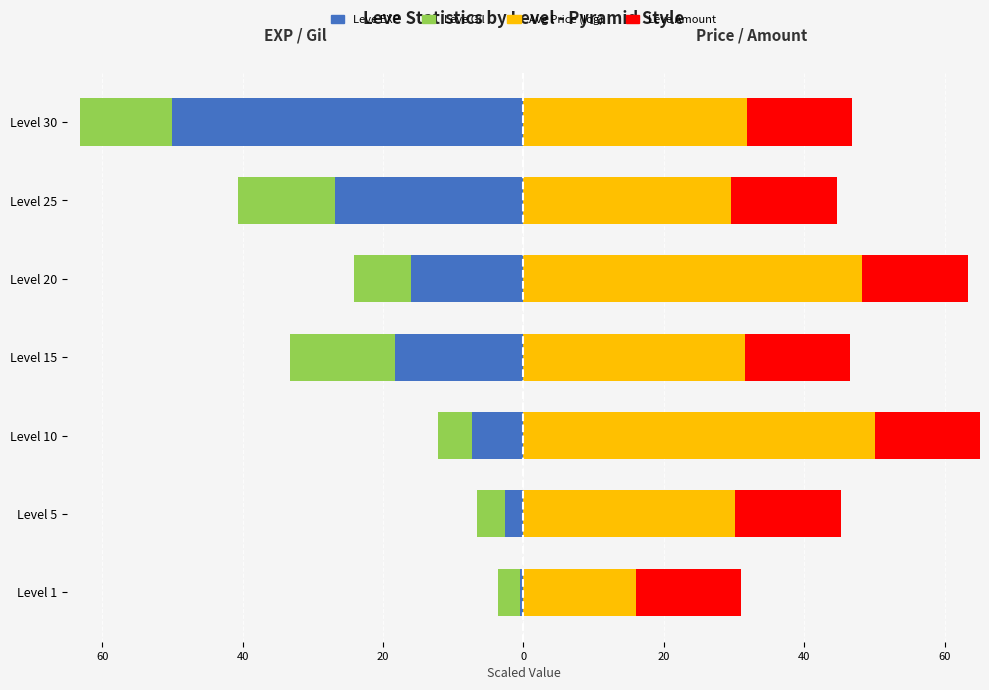

How many bars are there in each group?

4